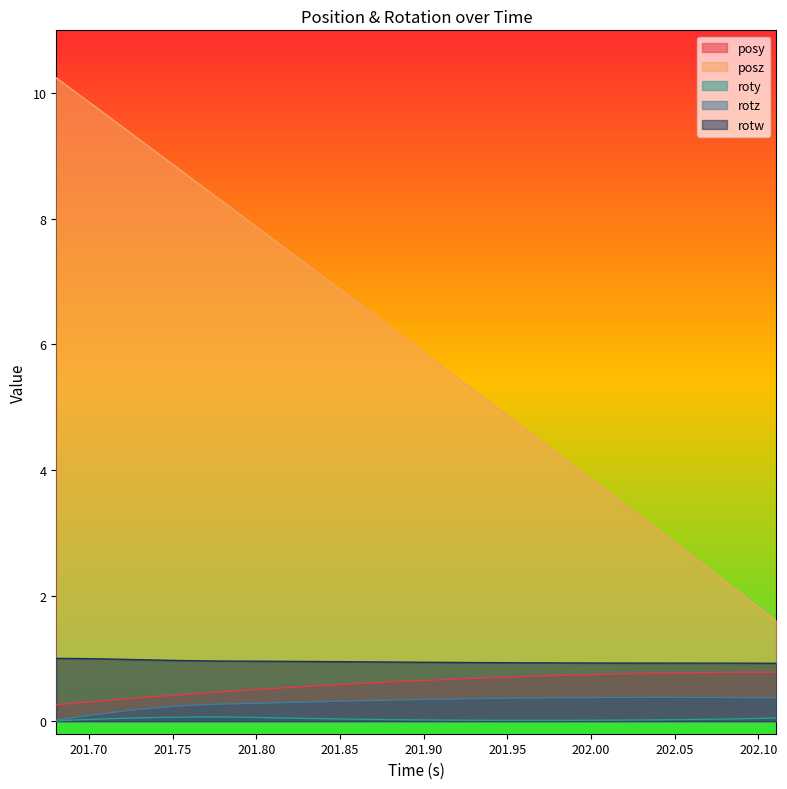

What are all the series names shown in the legend?

posy, posz, roty, rotz, rotw